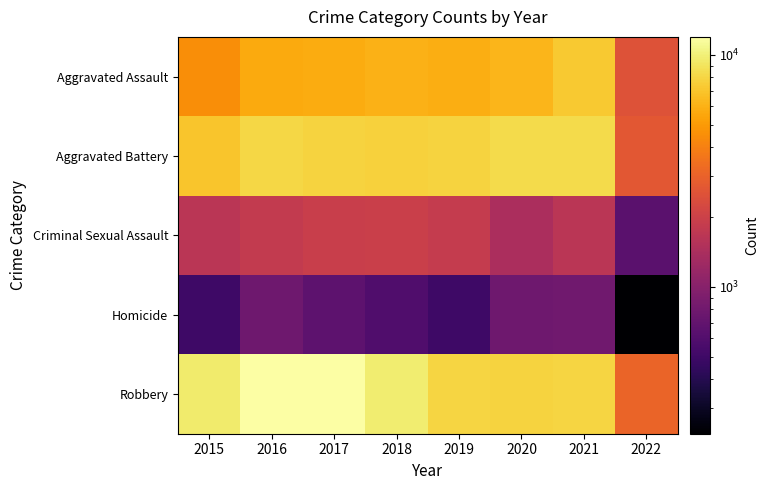

Reading left to right, extract all data points from this chart.

Aggravated Assault: 2015=4480	2016=5712	2017=5793	2018=6001	2019=5840	2020=6264	2021=7238	2022=2521
Aggravated Battery: 2015=7018	2016=8085	2017=7845	2018=7735	2019=7857	2020=8318	2021=8348	2022=2665
Criminal Sexual Assault: 2015=1652	2016=1805	2017=1925	2018=1963	2019=1852	2020=1428	2021=1665	2022=650
Homicide: 2015=496	2016=786	2017=672	2018=589	2019=498	2020=786	2021=801	2022=233
Robbery: 2015=9638	2016=11960	2017=11880	2018=9679	2019=7994	2020=7856	2021=7920	2022=3058